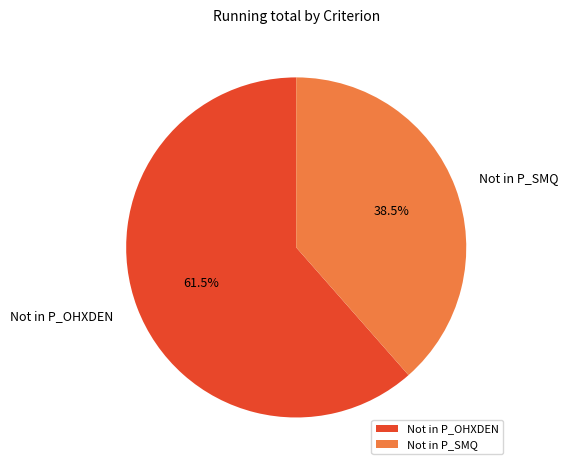

Is the sum of Not in P_SMQ and Not in P_OHXDEN greater than half?

Yes